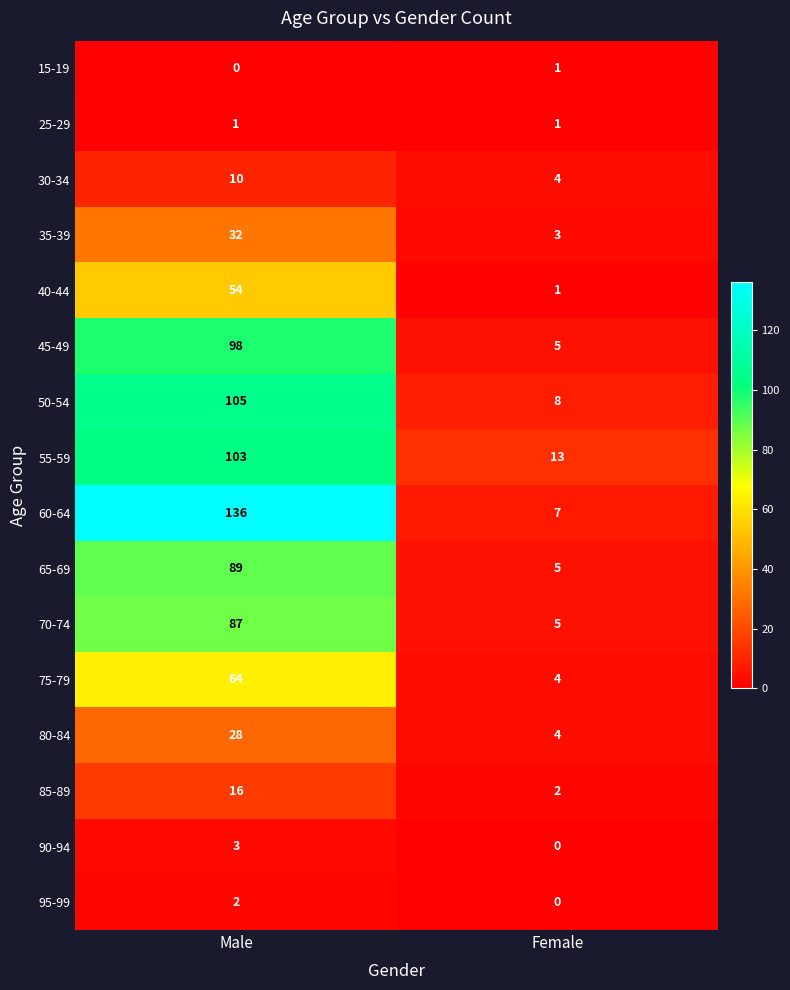

How many distinct data groups are displayed?

16